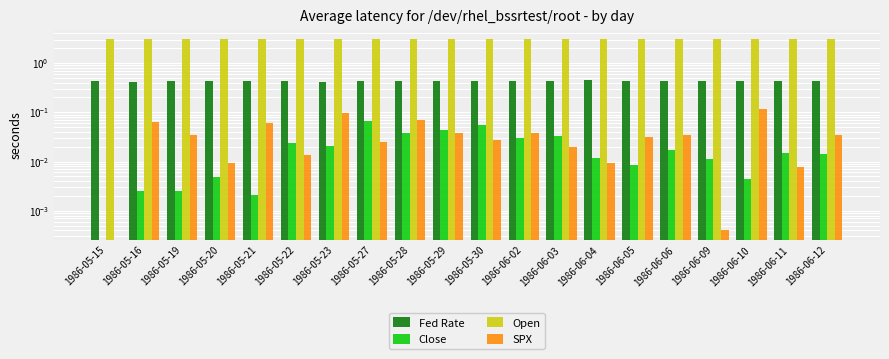

What is the value of the Open bar at the 7th from the left?

3.1